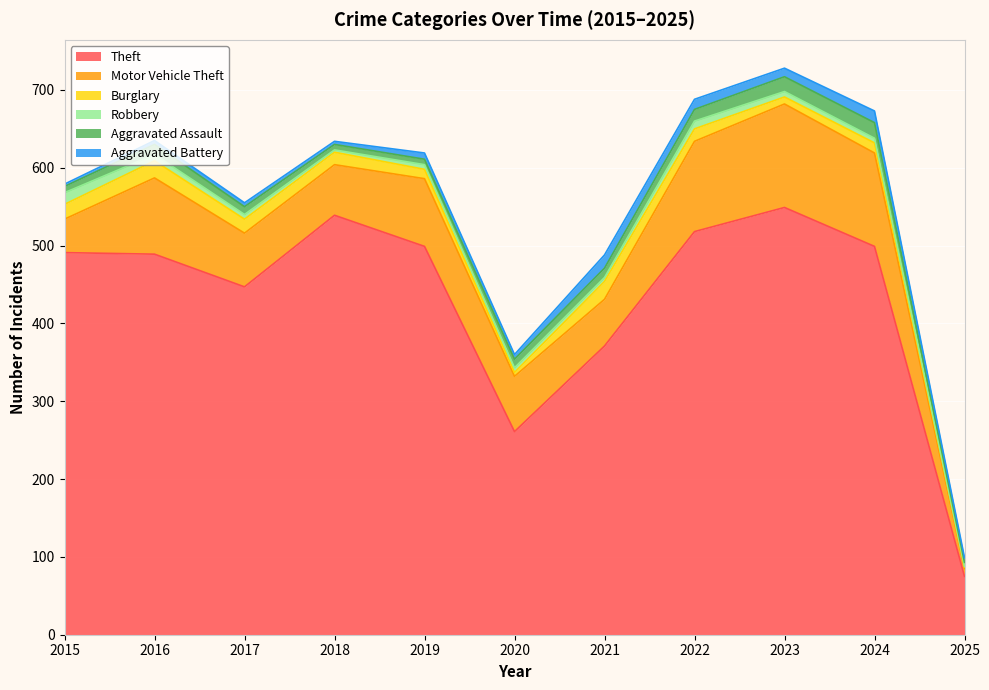

Reading left to right, extract all data points from this chart.

Theft: 491	489	447	539	499	261	371	518	549	499	75
Motor Vehicle Theft: 43	98	69	65	87	71	60	116	133	120	10
Burglary: 19	22	18	16	12	5	23	16	9	13	2
Robbery: 15	8	6	3	6	6	5	10	7	6	1
Aggravated Assault: 8	13	10	7	7	11	12	15	19	20	5
Aggravated Battery: 3	5	5	4	8	6	17	13	11	15	6